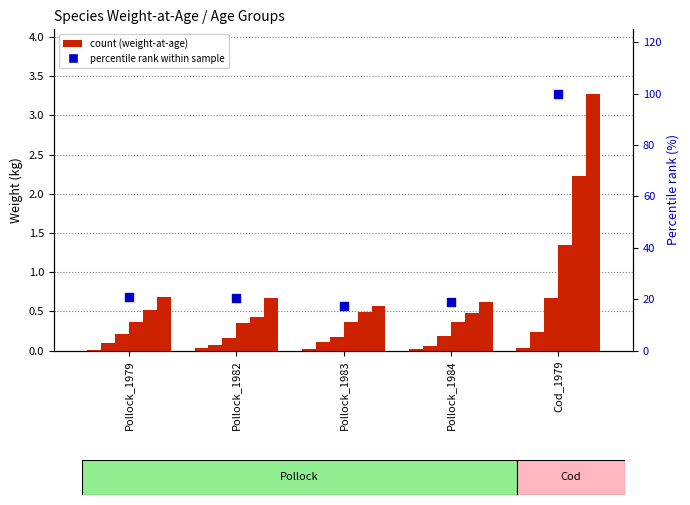

What is the total value across all series at Cod_1979?

7.8